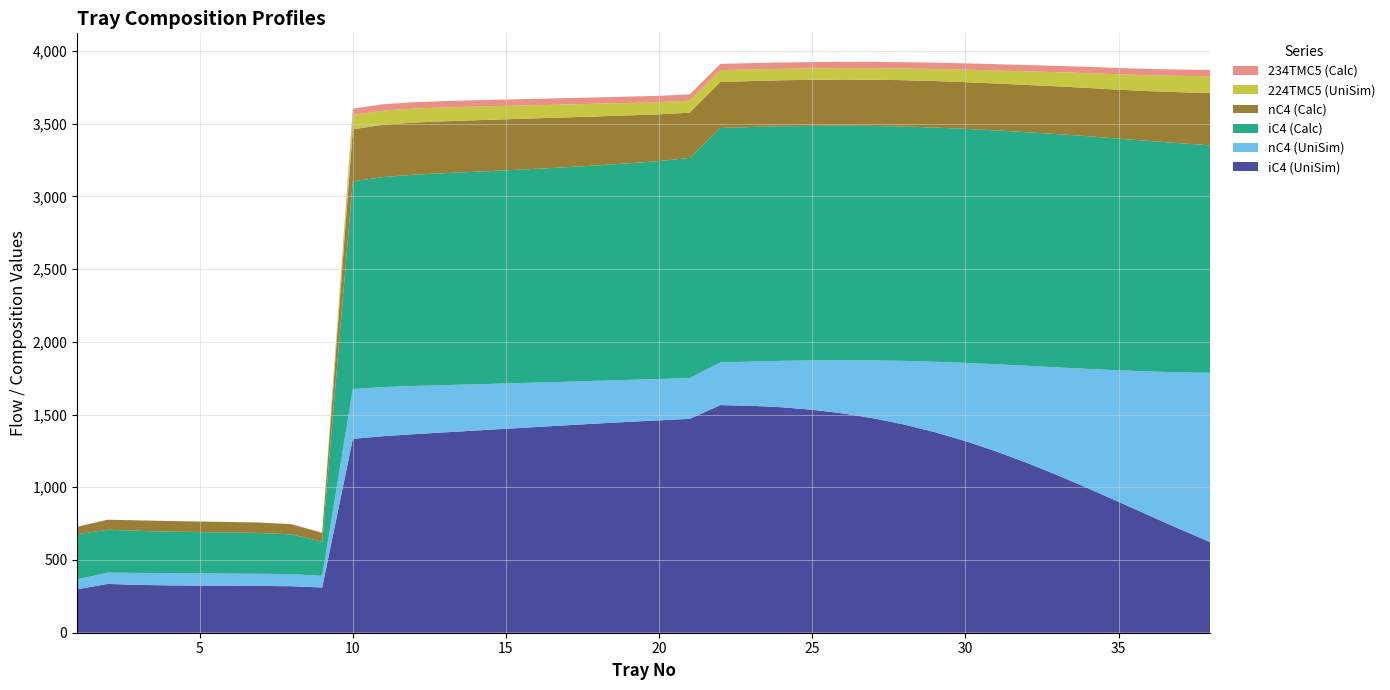

Reading right to left, list all the values displayed in this chart.

iC4 (UniSim): 38=622.1	37=712.5	36=805.8	35=900.2	34=993.4	33=1083.4	32=1168.5	31=1246.8	30=1317.2	29=1378.9	28=1431.2	27=1474.0	26=1507.7	25=1532.8	24=1550.0	23=1560.3	22=1564.7	21=1470.3	20=1459.9	19=1449.4	18=1438.2	17=1426.4	16=1414.3	15=1402.0	14=1389.7	13=1377.4	12=1364.9	11=1351.2	10=1332.8	9=310.6	8=319.6	7=321.6	6=322.7	5=323.8	4=325.5	3=328.7	2=335.5	1=298.7
nC4 (UniSim): 38=1164.9	37=1077.8	36=990.1	35=903.7	34=820.1	33=740.6	32=666.6	31=598.8	30=537.8	29=484.1	28=437.6	27=398.2	26=365.7	25=339.5	24=319.1	23=303.8	22=293.0	21=280.4	20=284.3	19=288.8	18=293.9	17=299.4	16=305.4	15=311.6	14=318.1	13=324.7	12=331.3	11=337.4	10=342.5	9=80.6	8=83.1	7=83.6	6=83.9	5=84.1	4=83.9	3=82.6	2=77.2	1=68.8
iC4 (Calc): 38=1563.1	37=1575.0	36=1584.5	35=1592.4	34=1599.6	33=1603.7	32=1605.6	31=1607.4	30=1608.8	29=1609.9	28=1610.9	27=1611.4	26=1611.9	25=1612.2	24=1612.4	23=1612.4	22=1612.2	21=1513.0	20=1498.1	19=1488.4	18=1480.7	17=1474.5	16=1469.4	15=1465.0	14=1461.2	13=1457.3	12=1452.5	11=1444.3	10=1427.2	9=234.6	8=273.3	7=280.1	6=282.2	5=283.8	4=285.7	3=288.9	2=295.8	1=308.9
nC4 (Calc): 38=360.2	37=350.3	36=342.6	35=336.6	34=332.1	33=328.3	32=325.1	31=322.8	30=321.0	29=319.6	28=318.6	27=317.8	26=317.2	25=316.7	24=316.3	23=316.0	22=315.7	21=311.5	20=321.2	19=329.7	18=336.7	17=342.4	16=347.1	15=350.9	14=354.1	13=356.5	12=358.3	11=359.1	10=358.1	9=59.8	8=69.9	7=71.7	6=72.3	5=72.6	4=72.8	3=72.2	2=68.4	1=52.0
224TMC5 (UniSim): 38=114.9	37=112.4	36=109.2	35=105.5	34=101.4	33=97.2	32=93.0	31=89.1	30=85.7	29=82.8	28=80.6	27=79.1	26=78.3	25=78.2	24=78.8	23=79.9	22=81.3	21=82.4	20=84.0	19=85.5	18=87.2	17=88.9	16=90.6	15=92.2	14=93.8	13=95.2	12=96.5	11=97.7	10=98.8	9=3.3	8=0.5	7=0.1	6=0.0	5=0.0	4=0.0	3=0.0	2=0.0	1=0.0
234TMC5 (Calc): 38=43.5	37=43.5	36=43.4	35=43.4	34=43.4	33=43.4	32=43.4	31=43.4	30=43.4	29=43.4	28=43.4	27=43.4	26=43.4	25=43.4	24=43.4	23=43.4	22=43.4	21=43.4	20=43.5	19=43.5	18=43.5	17=43.5	16=43.5	15=43.5	14=43.5	13=43.5	12=43.5	11=43.5	10=43.5	9=0.7	8=0.1	7=0.0	6=0.0	5=0.0	4=0.0	3=0.0	2=0.0	1=0.0